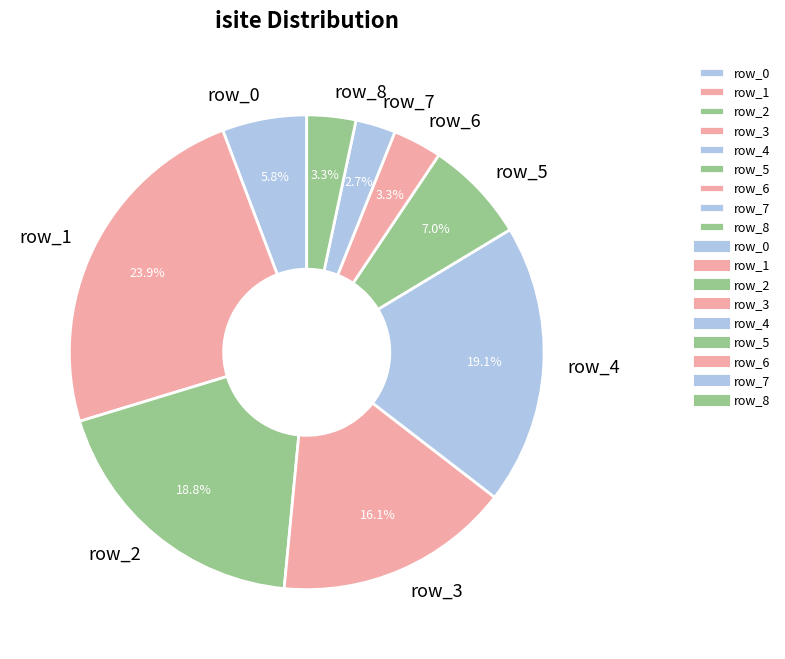

To the nearest percent, what is the difference between the largest and smallest slice percentages?

21%